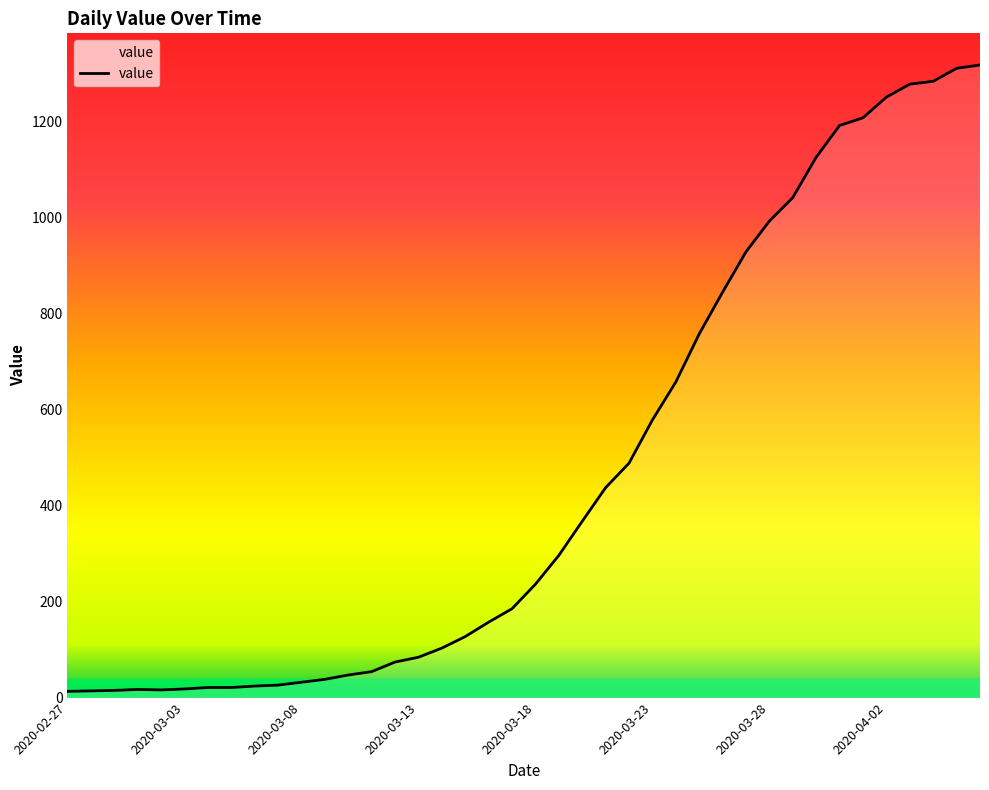

What is the difference between the maximum and minimum values?

1304